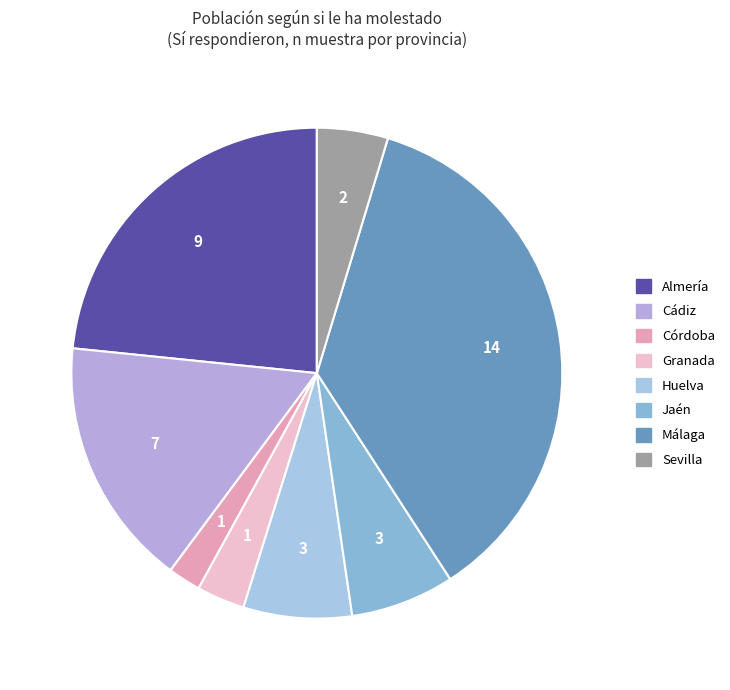

To the nearest percent, what is the difference between the largest and smallest slice percentages?

34%